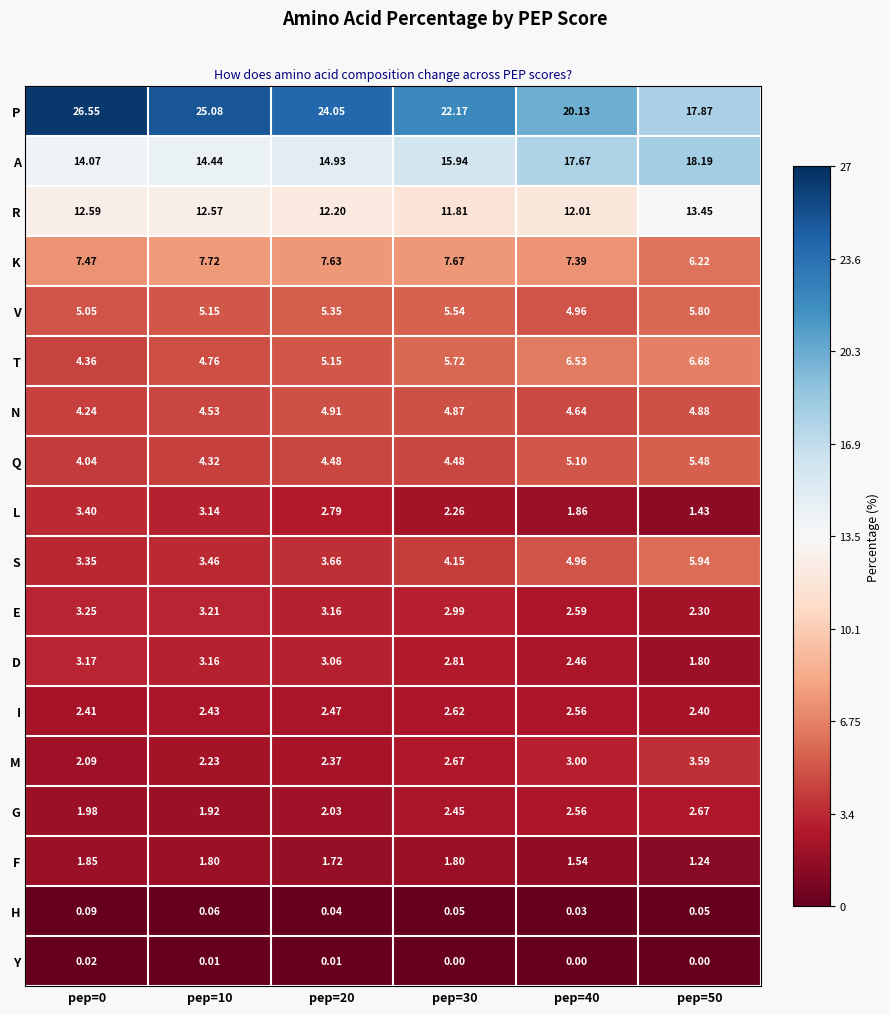

Which series has the largest total across all categories?

P